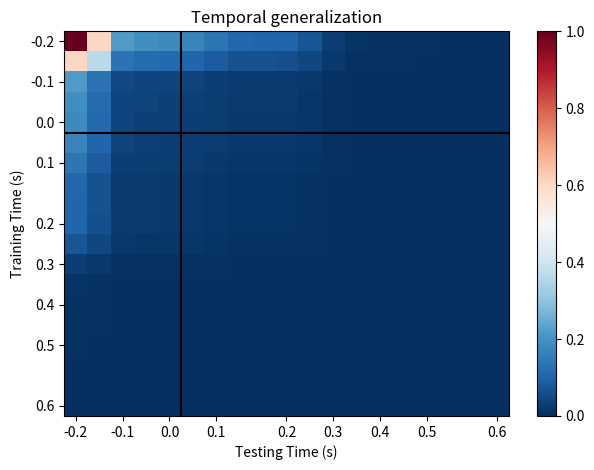

At which category is the sum across all series the highest?

-0.2